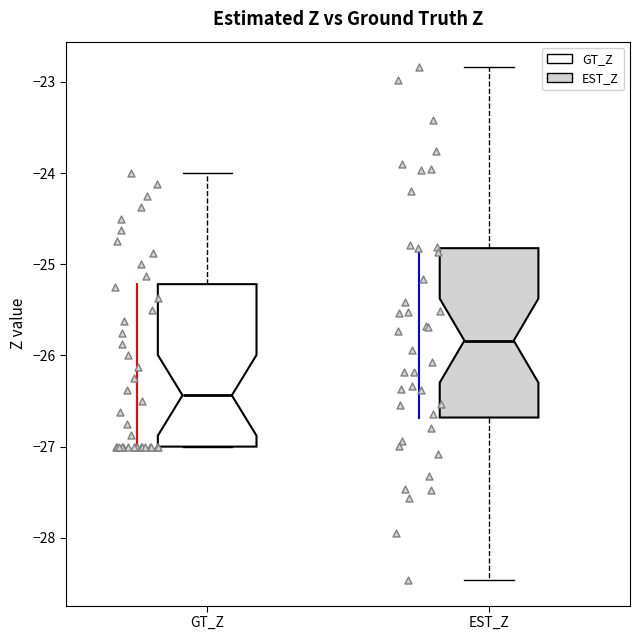

Which box has the highest median line?

EST_Z